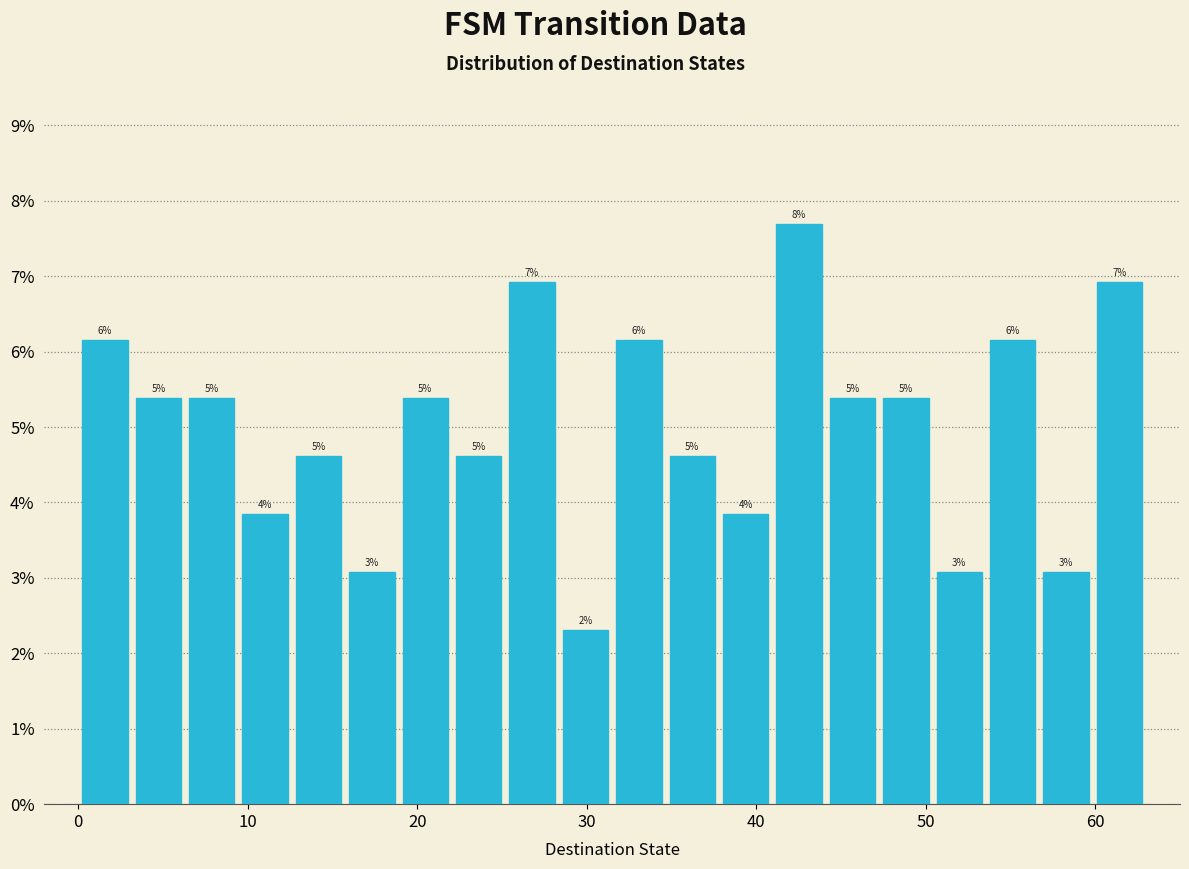

Read against the x-axis, roughly where is the centre of the tallest bar?

43